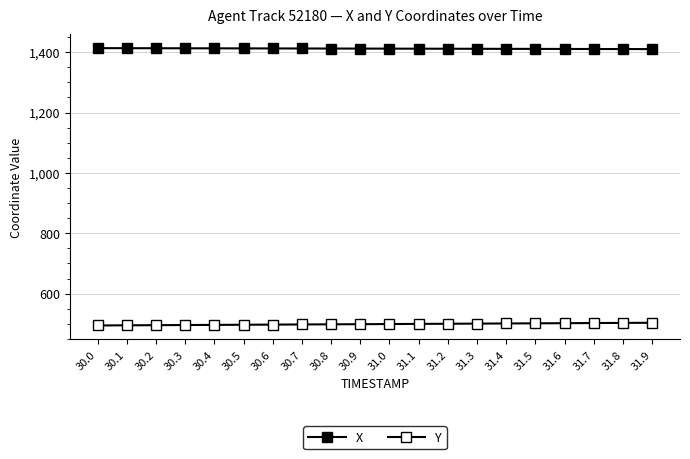

How many lines are shown in the chart?

2